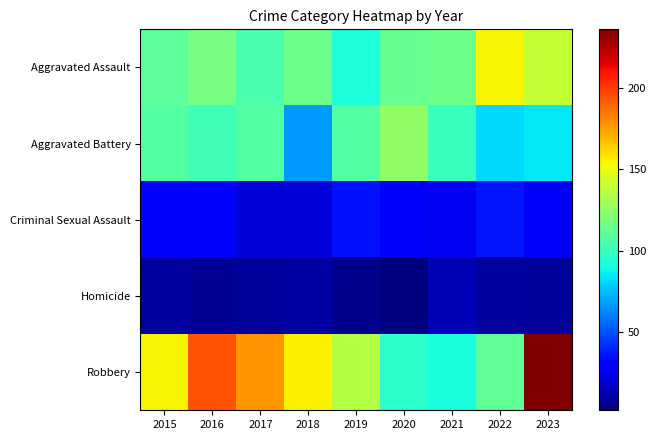

Between 2021 and 2022, which series saw the biggest shift?

Aggravated Assault